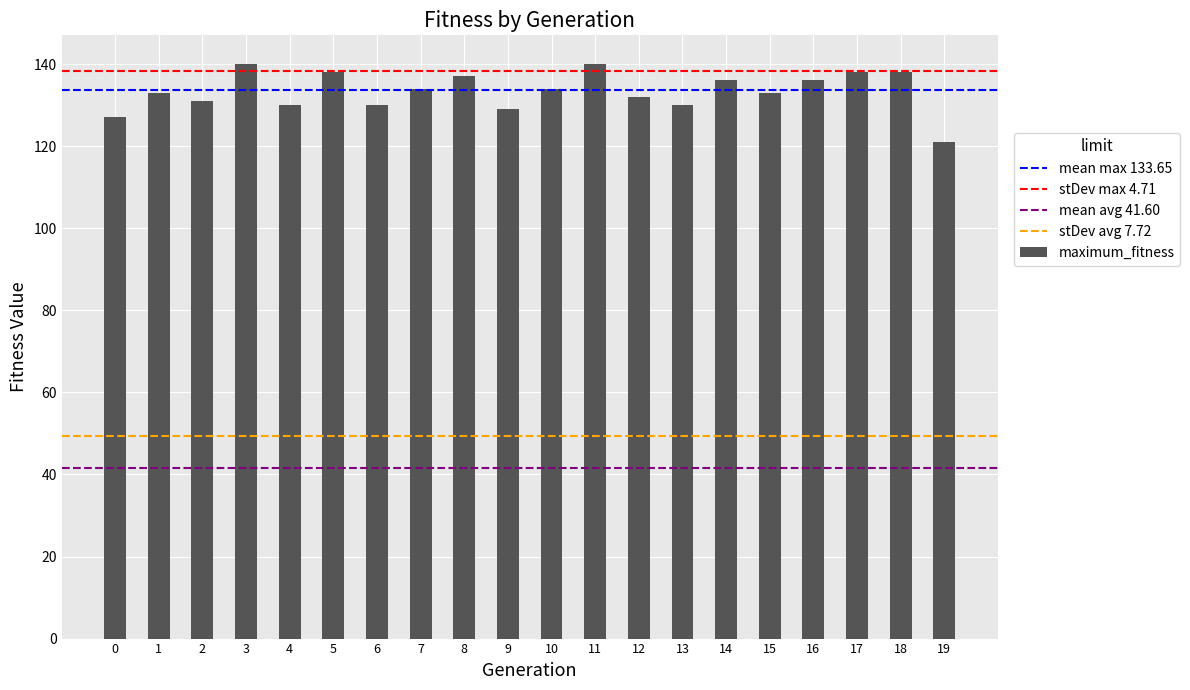

What is the ratio of the value at 15 to the value at 5?

1.0